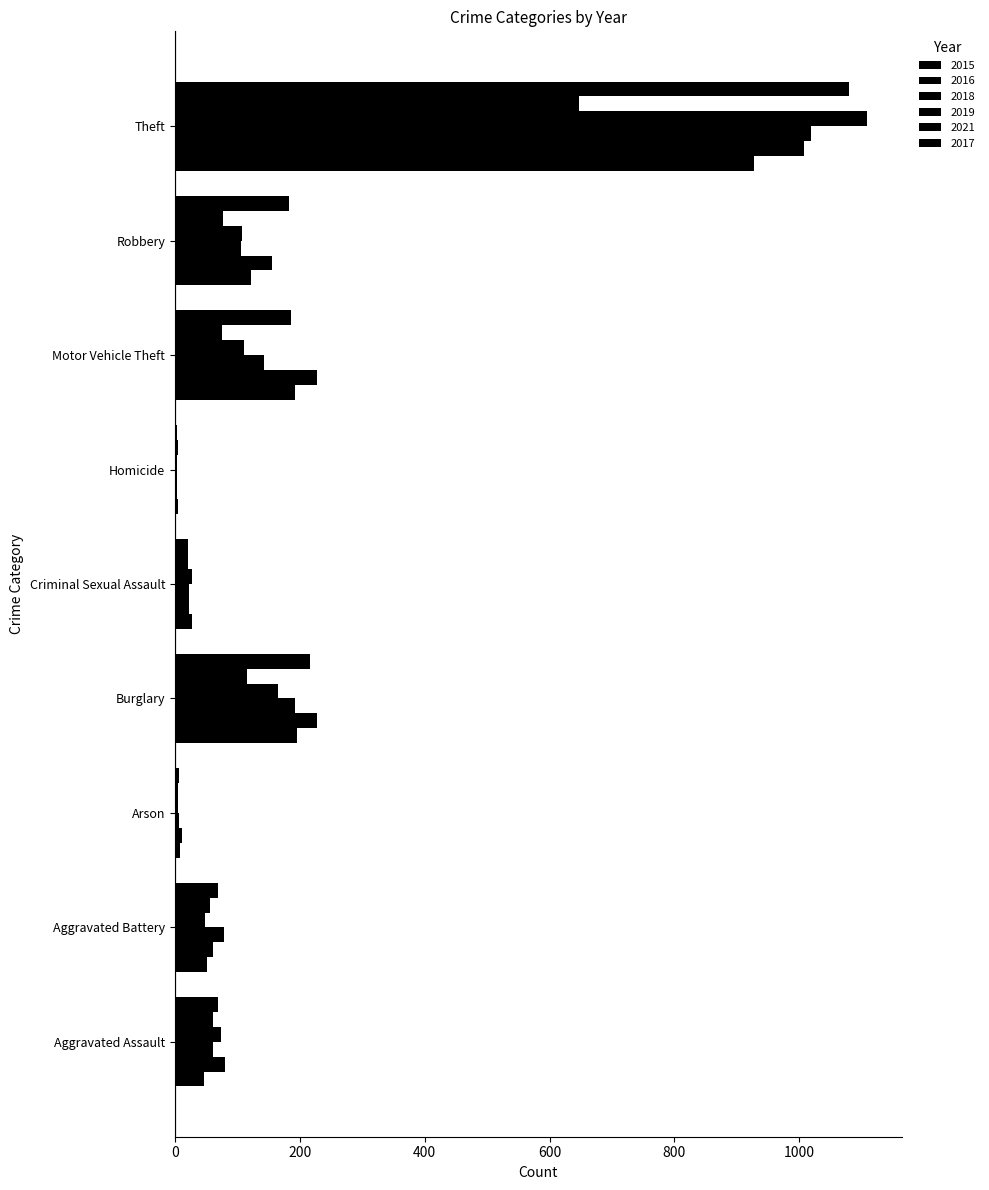

How many categories are shown in the chart?

9